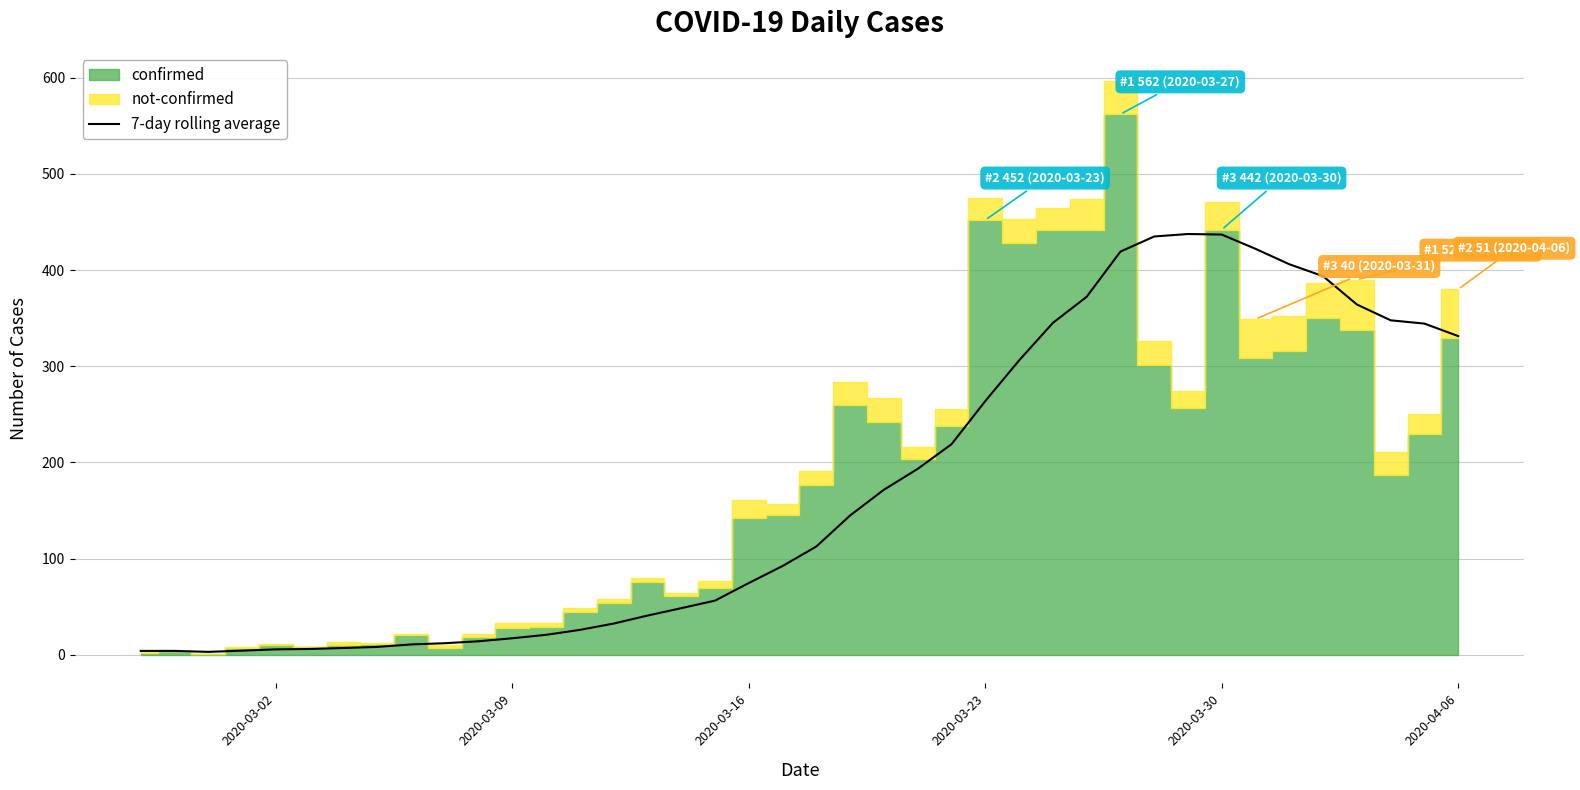

True or false: there are more than 1 points higher than both neighbors.

False